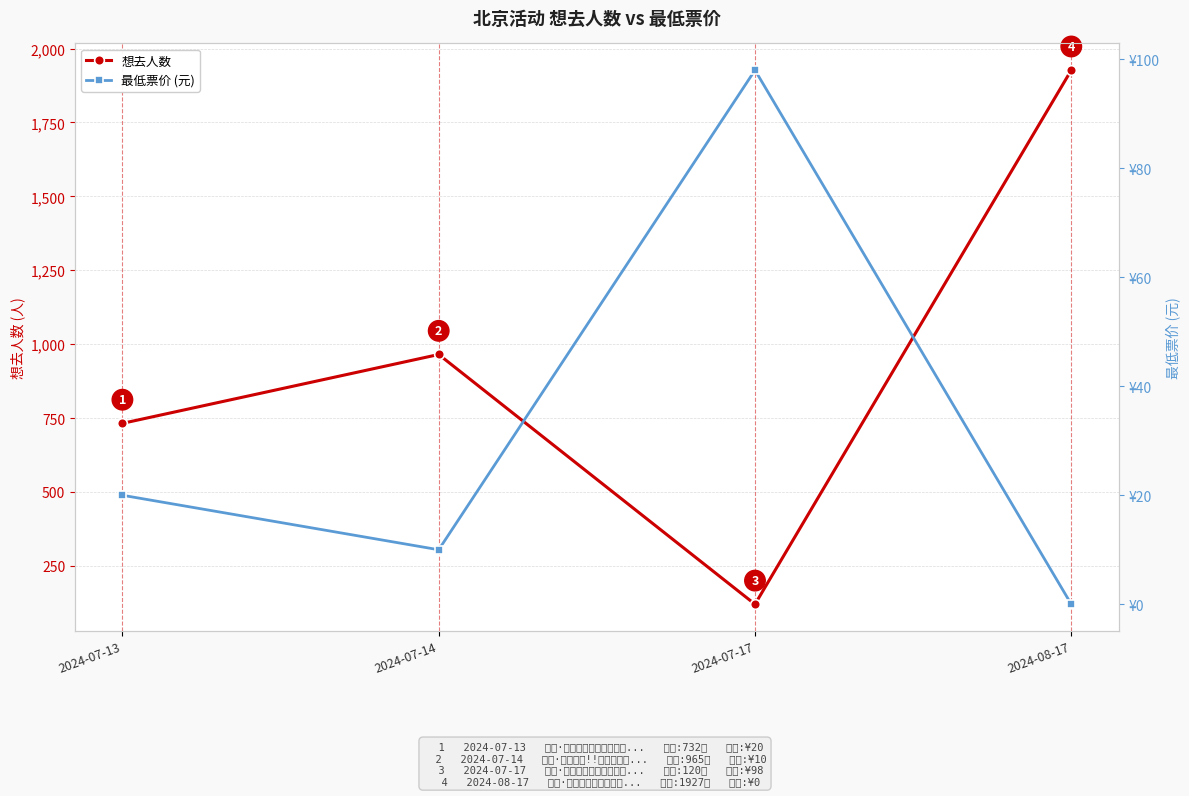

List the series in order of their overall mean, highest first.

想去人数, 最低票价 (元)